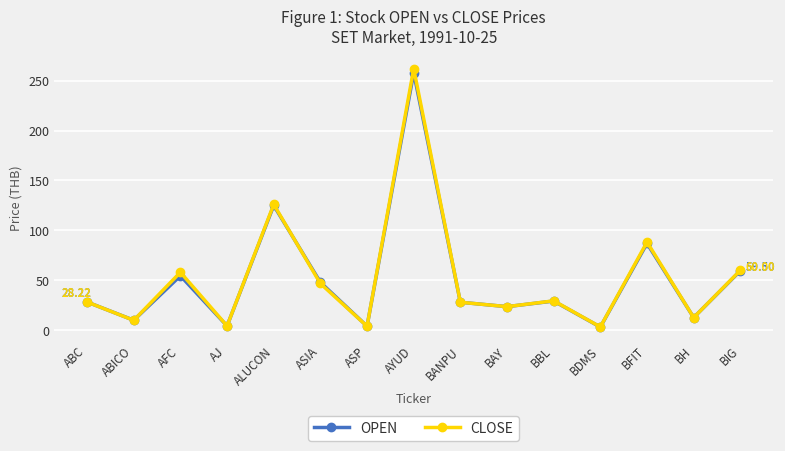

Which series has the largest range (max minus min)?

CLOSE